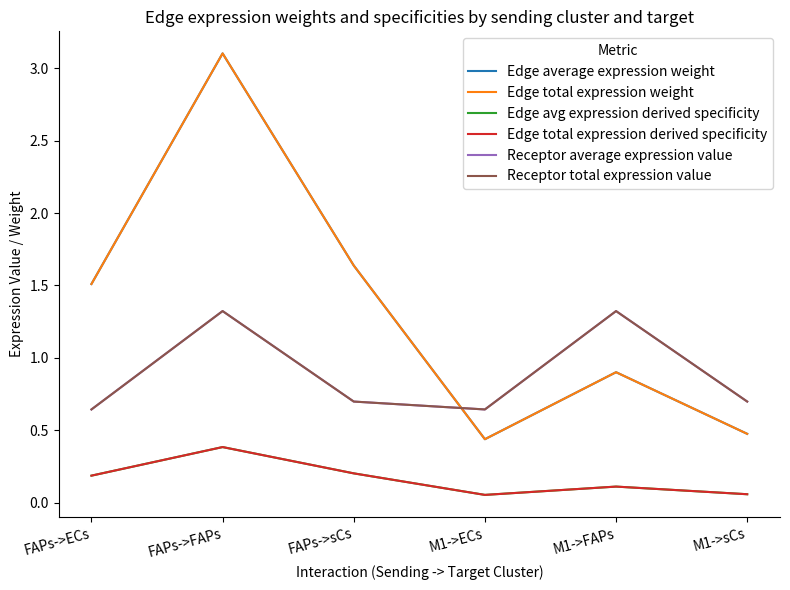

The value of Edge total expression derived specificity at M1->ECs is 0.1. True or false?

True